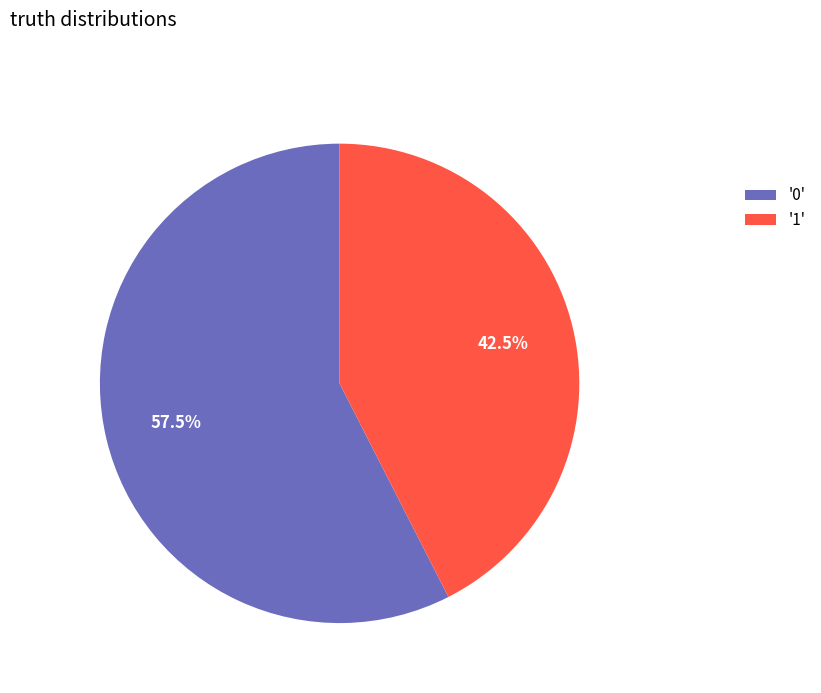

Is there any slice that represents more than half of the pie?

Yes